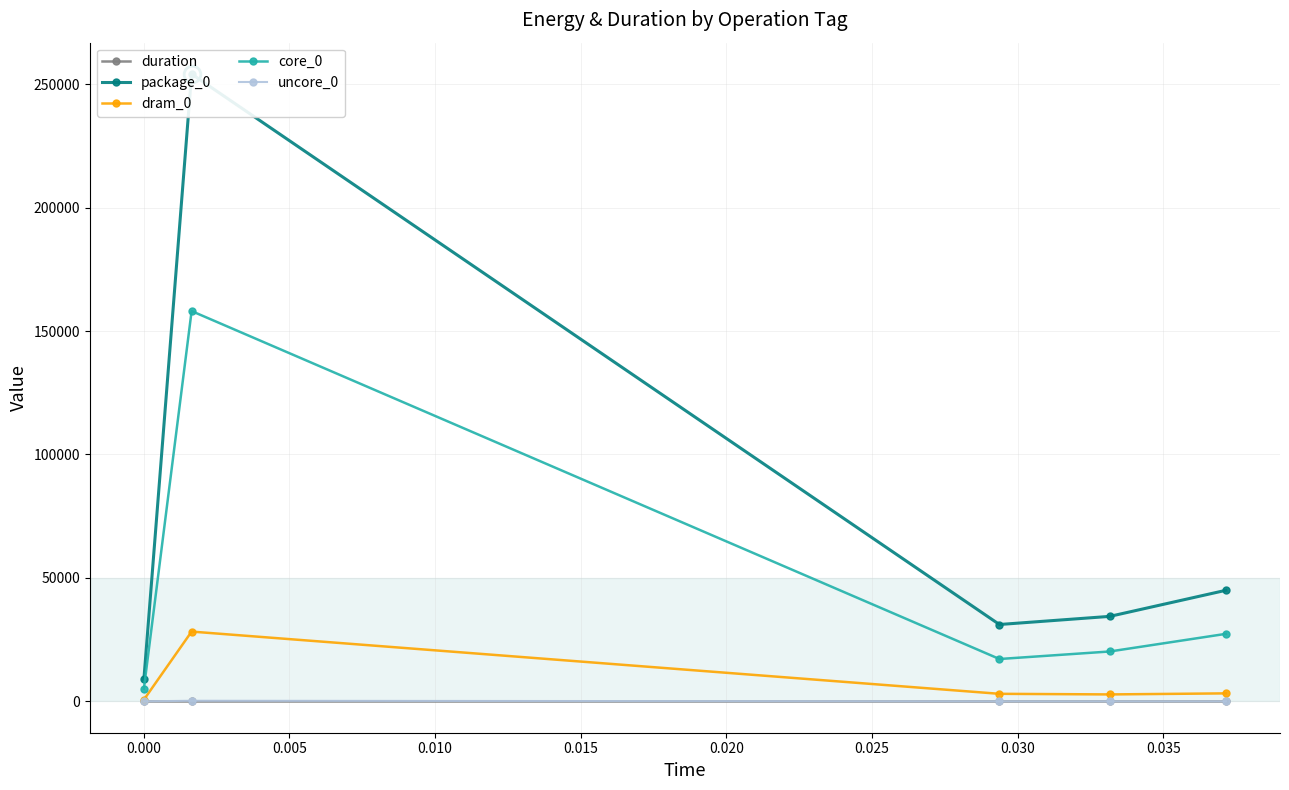

True or false: package_0 and duration intersect in this chart.

False